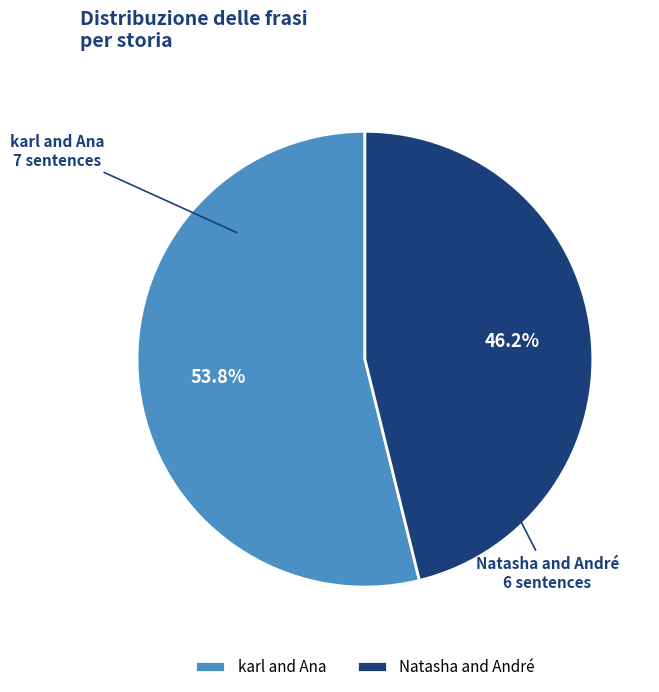

How many segments does this pie chart have?

2